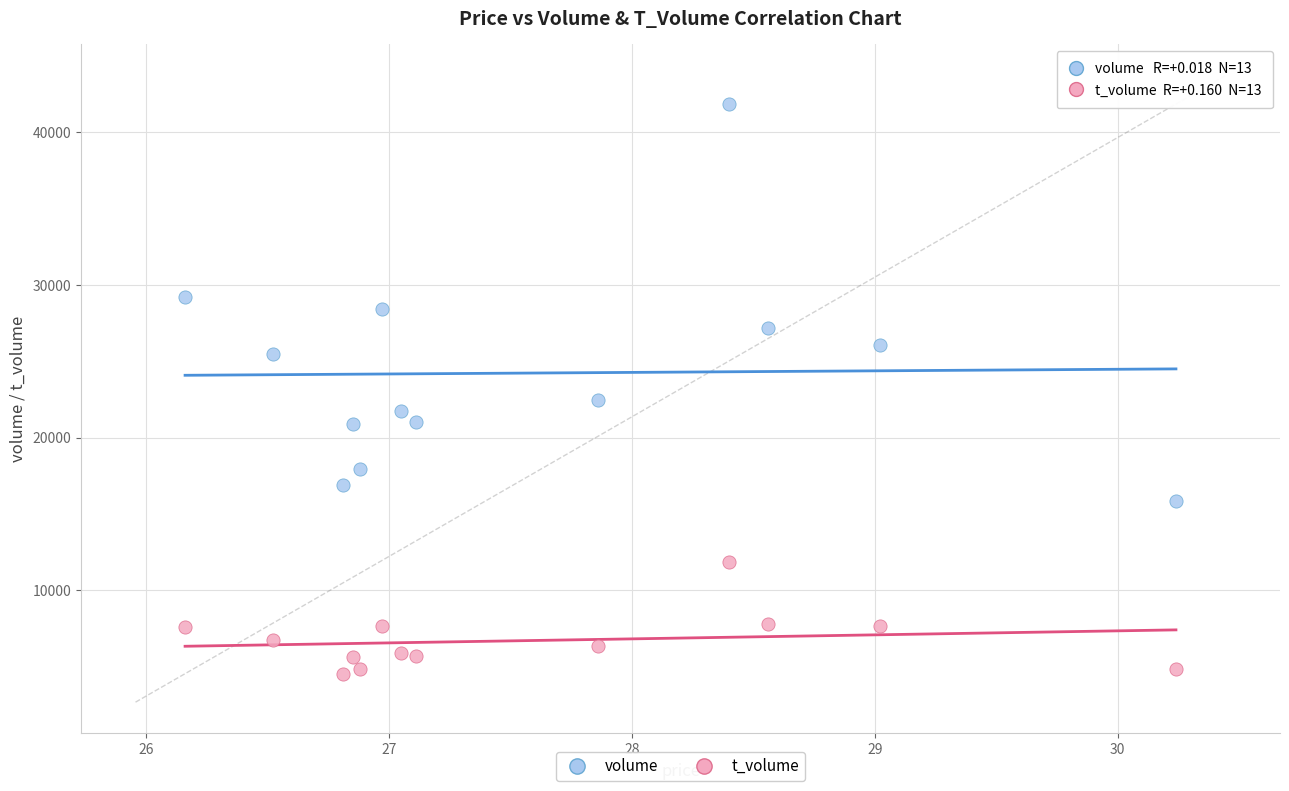

Which series has the widest spread of Y values?

volume